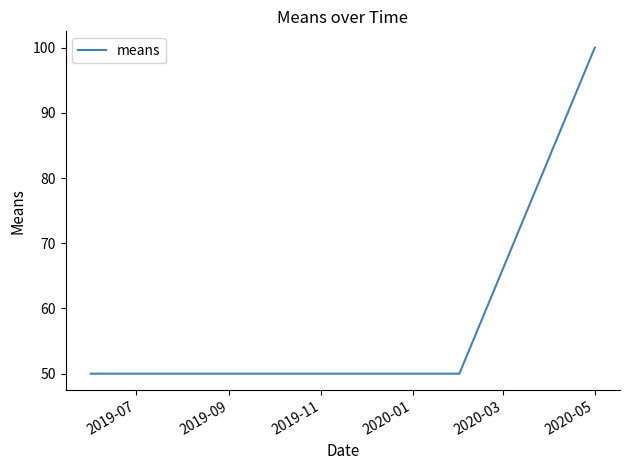

What is the minimum value shown in the chart?

50